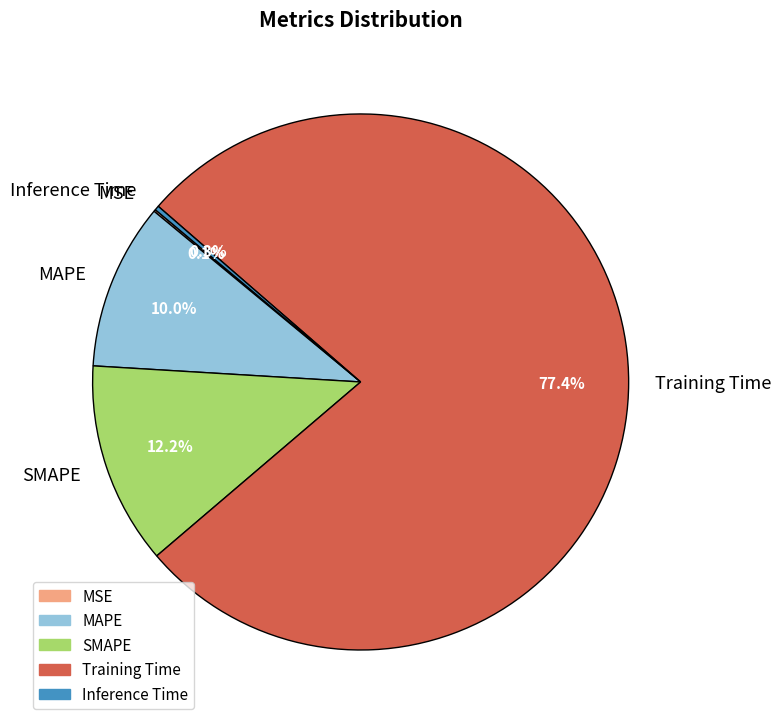

Does any single category account for the majority?

Yes